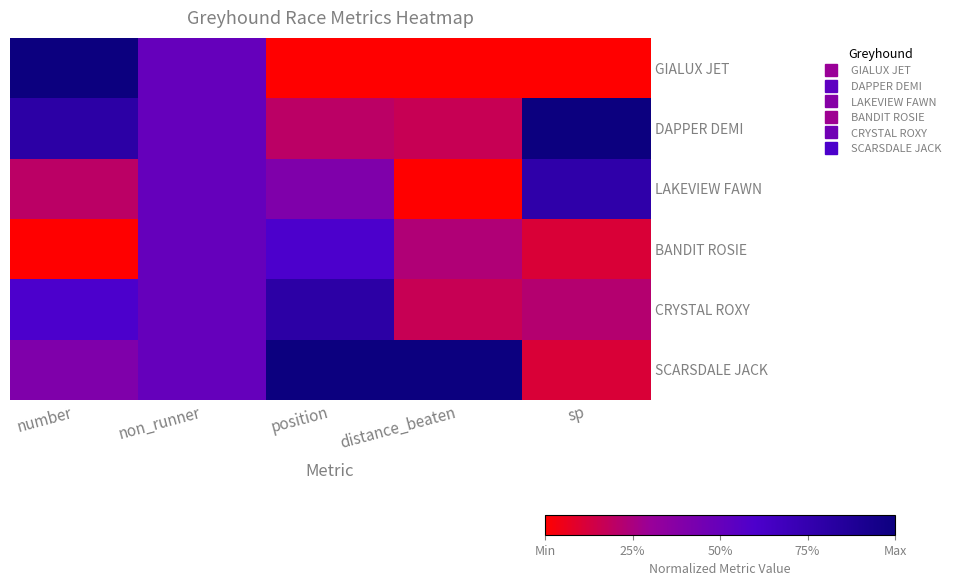

Reading right to left, list all the values displayed in this chart.

GIALUX JET: sp=0.0	distance_beaten=0.0	position=0.0	non_runner=0.5	number=1.0
DAPPER DEMI: sp=1.0	distance_beaten=0.2	position=0.2	non_runner=0.5	number=0.8
LAKEVIEW FAWN: sp=0.8	distance_beaten=0.0	position=0.4	non_runner=0.5	number=0.2
BANDIT ROSIE: sp=0.1	distance_beaten=0.2	position=0.6	non_runner=0.5	number=0.0
CRYSTAL ROXY: sp=0.2	distance_beaten=0.2	position=0.8	non_runner=0.5	number=0.6
SCARSDALE JACK: sp=0.1	distance_beaten=1.0	position=1.0	non_runner=0.5	number=0.4